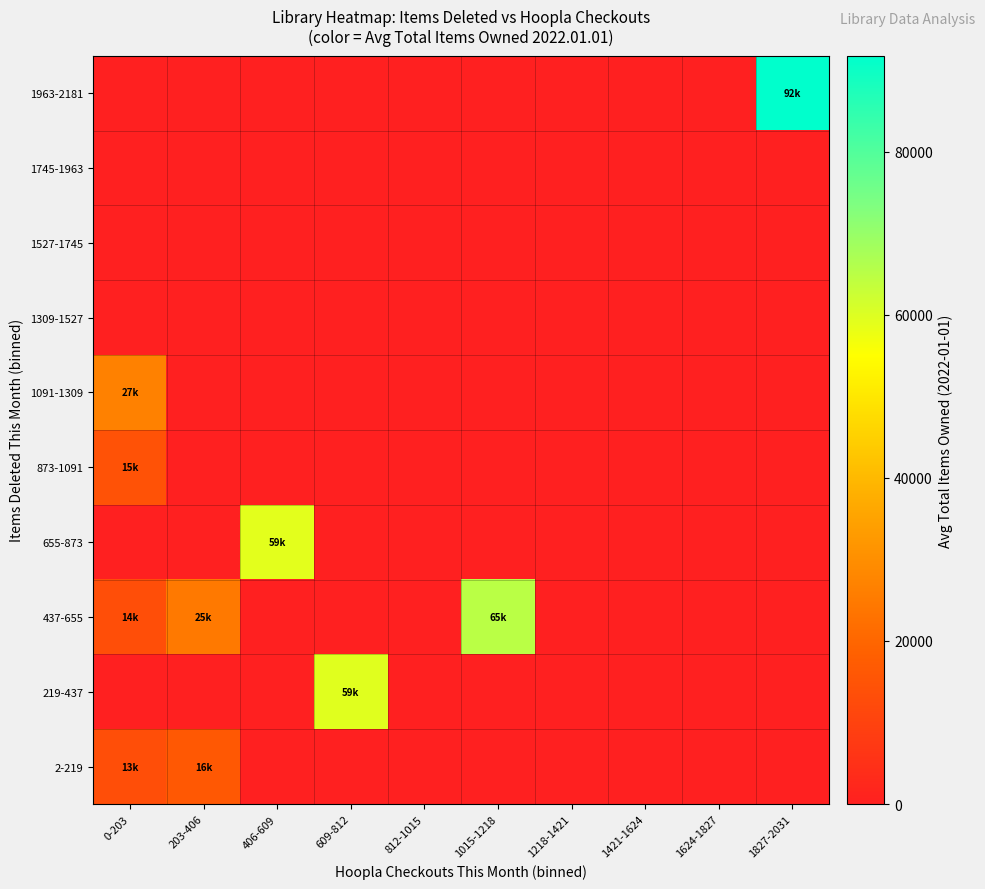

Reading left to right, what are all the values shown in this chart?

2-219: 0-203=13439.8	203-406=16269.0	406-609=0.0	609-812=0.0	812-1015=0.0	1015-1218=0.0	1218-1421=0.0	1421-1624=0.0	1624-1827=0.0	1827-2031=0.0
219-437: 0-203=0.0	203-406=0.0	406-609=0.0	609-812=59383.0	812-1015=0.0	1015-1218=0.0	1218-1421=0.0	1421-1624=0.0	1624-1827=0.0	1827-2031=0.0
437-655: 0-203=13598.0	203-406=24567.0	406-609=0.0	609-812=0.0	812-1015=0.0	1015-1218=64910.0	1218-1421=0.0	1421-1624=0.0	1624-1827=0.0	1827-2031=0.0
655-873: 0-203=0.0	203-406=0.0	406-609=58982.0	609-812=0.0	812-1015=0.0	1015-1218=0.0	1218-1421=0.0	1421-1624=0.0	1624-1827=0.0	1827-2031=0.0
873-1091: 0-203=14562.0	203-406=0.0	406-609=0.0	609-812=0.0	812-1015=0.0	1015-1218=0.0	1218-1421=0.0	1421-1624=0.0	1624-1827=0.0	1827-2031=0.0
1091-1309: 0-203=26823.0	203-406=0.0	406-609=0.0	609-812=0.0	812-1015=0.0	1015-1218=0.0	1218-1421=0.0	1421-1624=0.0	1624-1827=0.0	1827-2031=0.0
1309-1527: 0-203=0.0	203-406=0.0	406-609=0.0	609-812=0.0	812-1015=0.0	1015-1218=0.0	1218-1421=0.0	1421-1624=0.0	1624-1827=0.0	1827-2031=0.0
1527-1745: 0-203=0.0	203-406=0.0	406-609=0.0	609-812=0.0	812-1015=0.0	1015-1218=0.0	1218-1421=0.0	1421-1624=0.0	1624-1827=0.0	1827-2031=0.0
1745-1963: 0-203=0.0	203-406=0.0	406-609=0.0	609-812=0.0	812-1015=0.0	1015-1218=0.0	1218-1421=0.0	1421-1624=0.0	1624-1827=0.0	1827-2031=0.0
1963-2181: 0-203=0.0	203-406=0.0	406-609=0.0	609-812=0.0	812-1015=0.0	1015-1218=0.0	1218-1421=0.0	1421-1624=0.0	1624-1827=0.0	1827-2031=91746.0